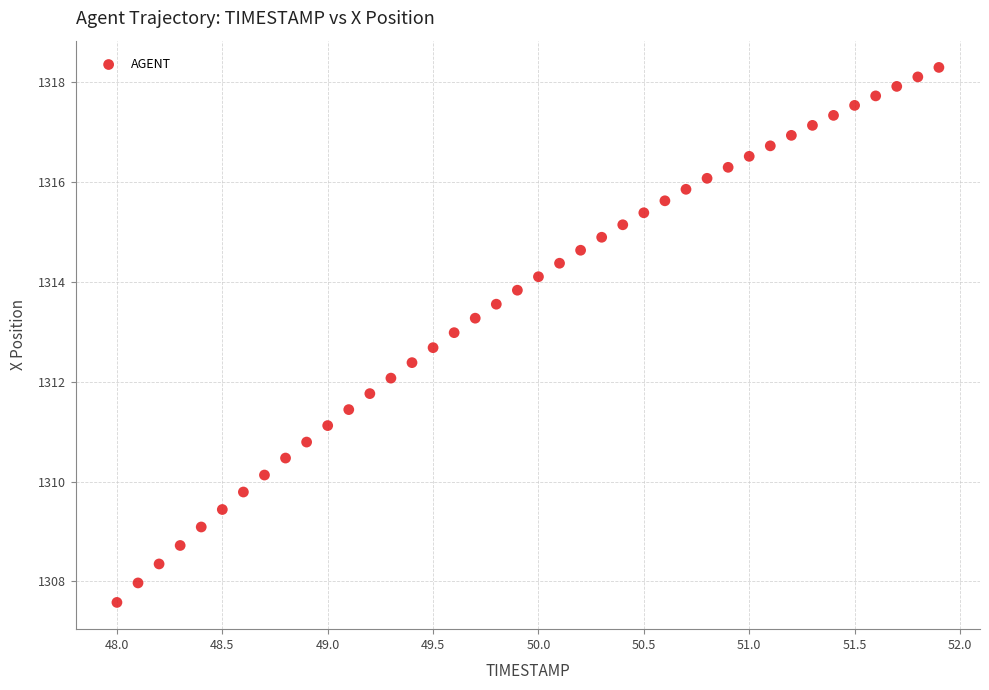

What is the range of X values (max minus min)?

3.9